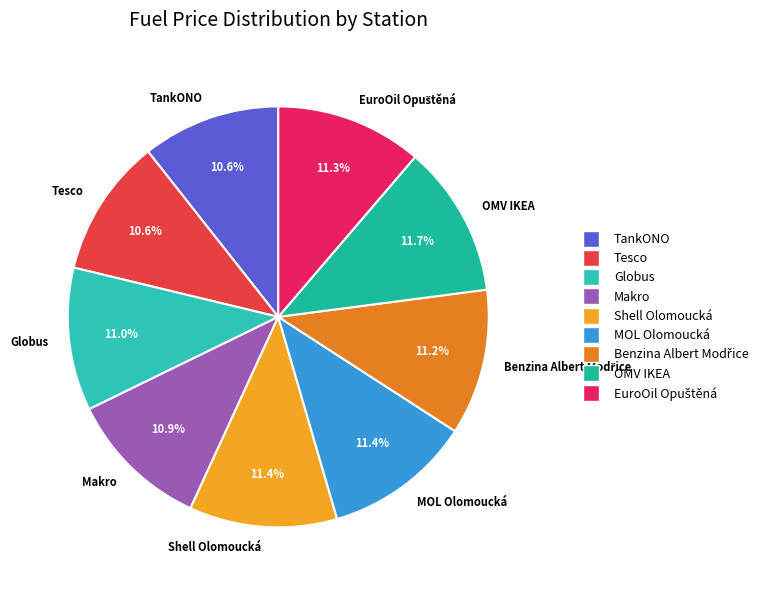

To the nearest percent, what is the difference between the largest and smallest slice percentages?

1%